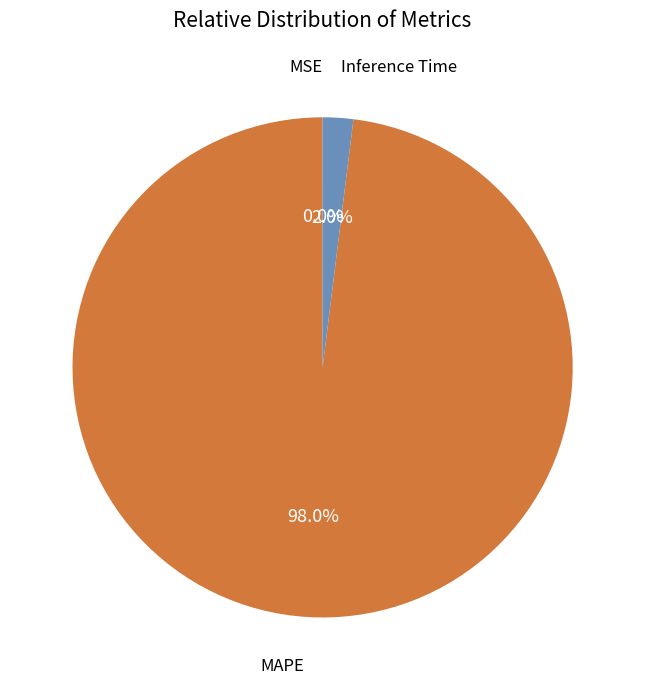

Is there a majority slice in this chart?

Yes